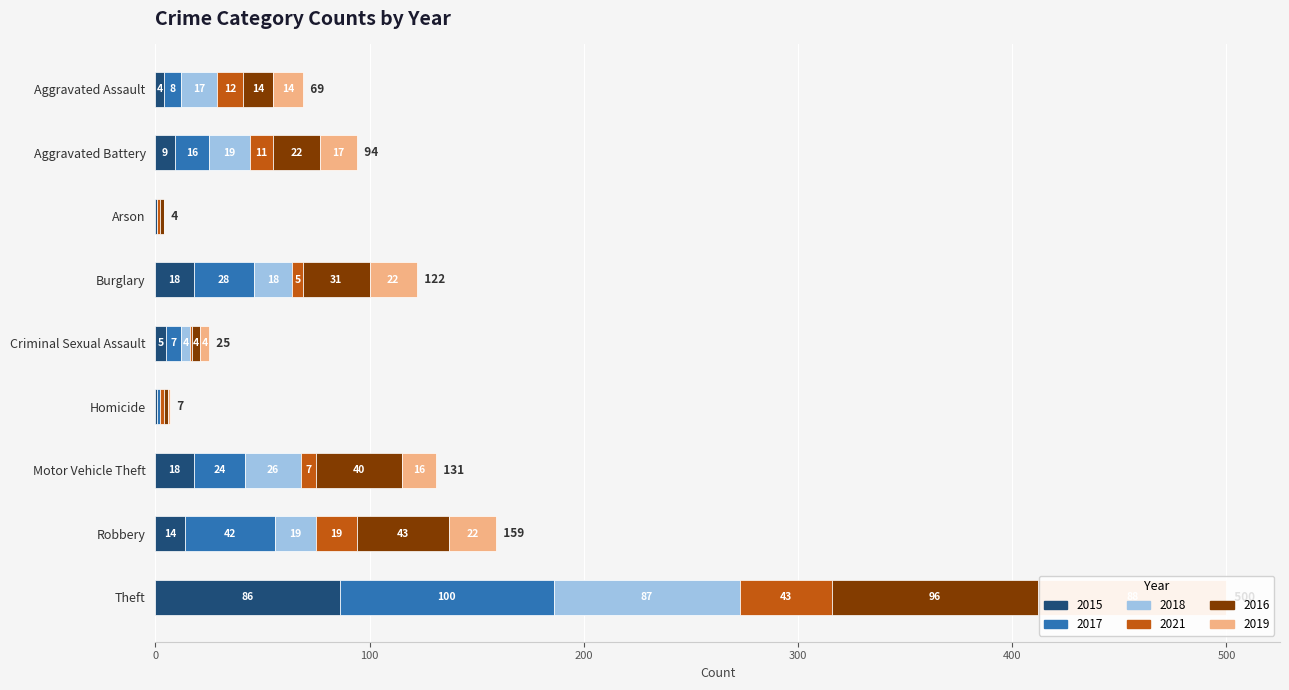

What is the average value of the 2015 series?

17